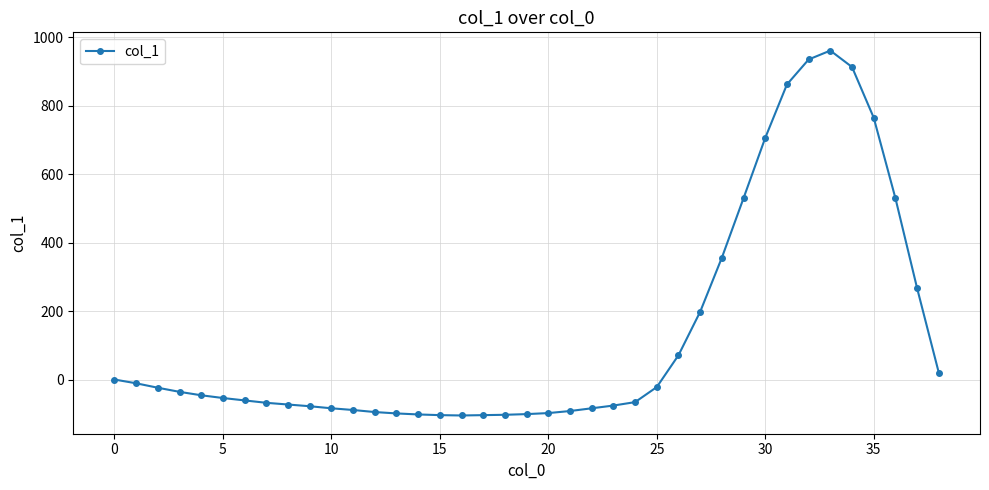

What is the maximum value shown in the chart?

961